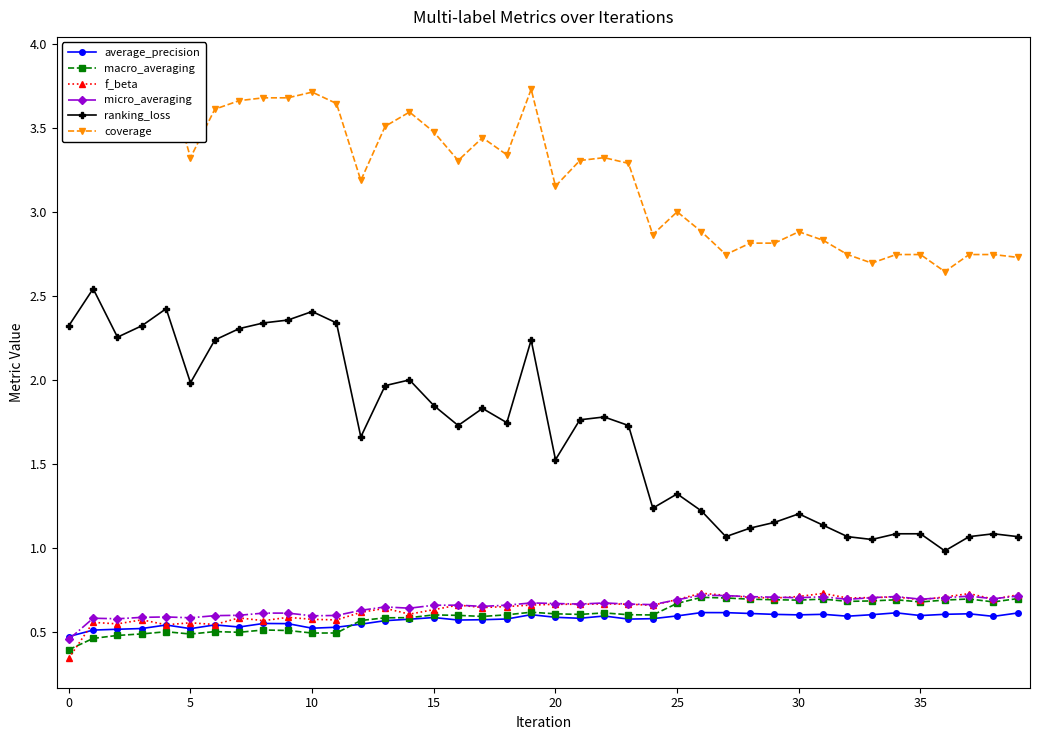

What is the minimum value shown in the chart?

0.3